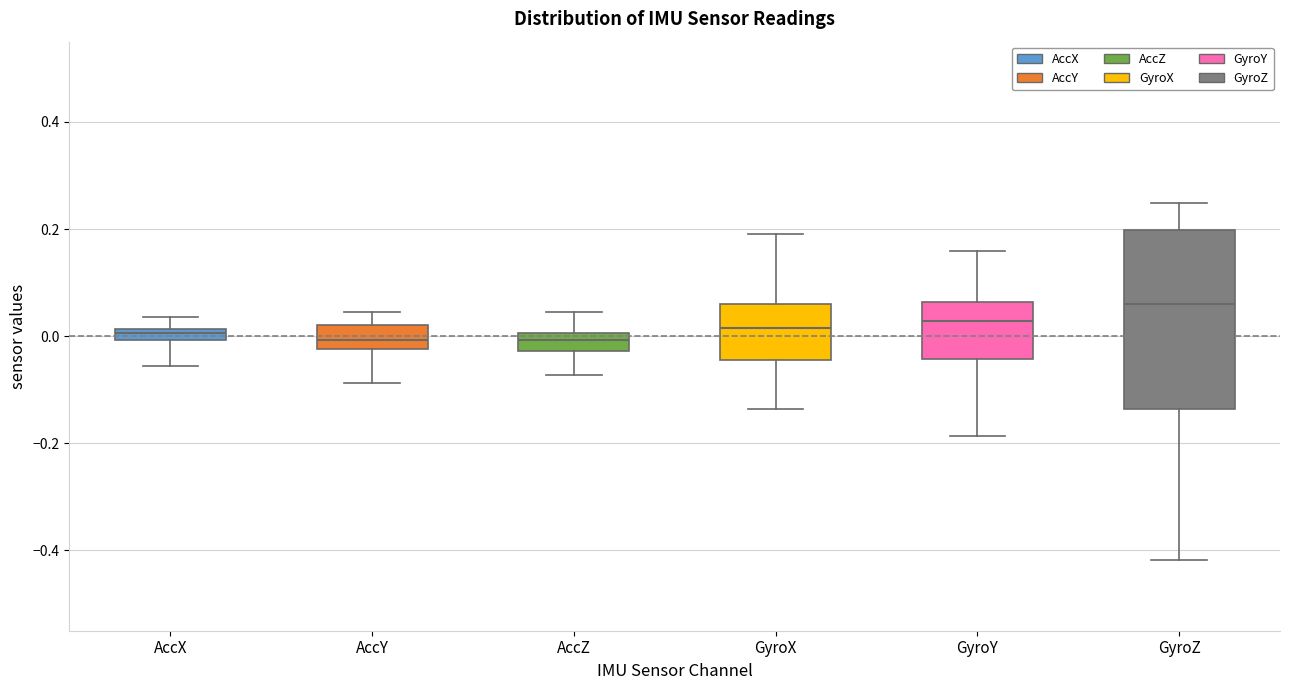

Comparing the boxes themselves (not the whiskers), which one is the tallest?

GyroZ